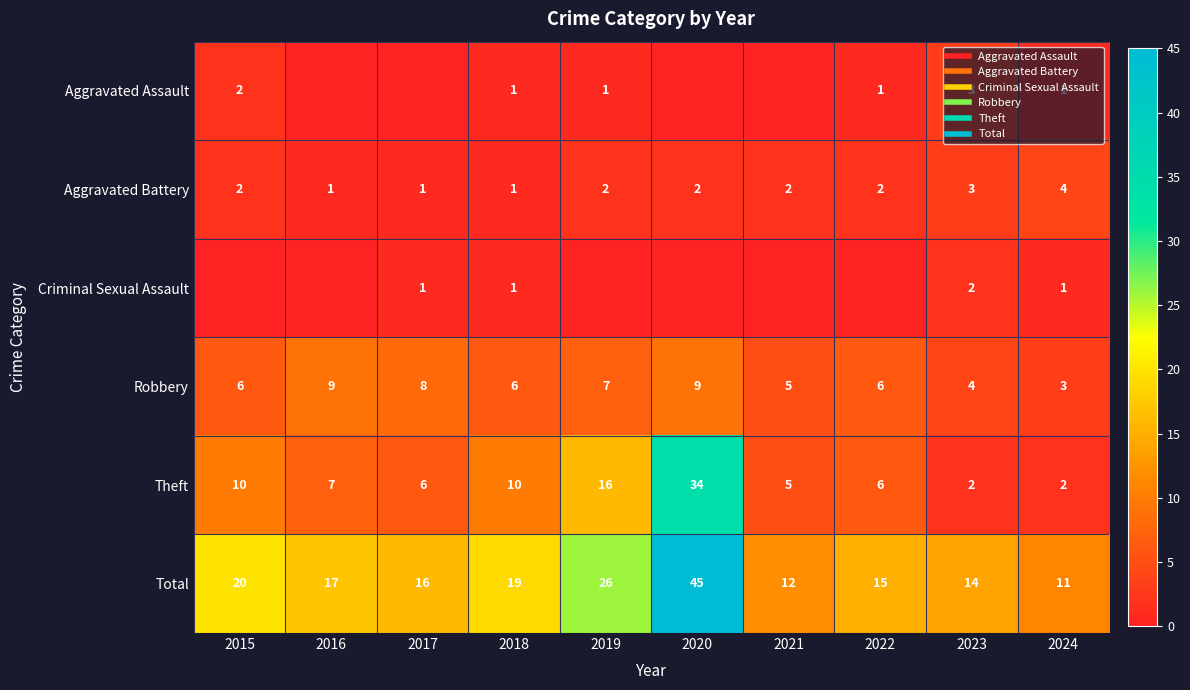

At which label does Total first exceed 17?

2015